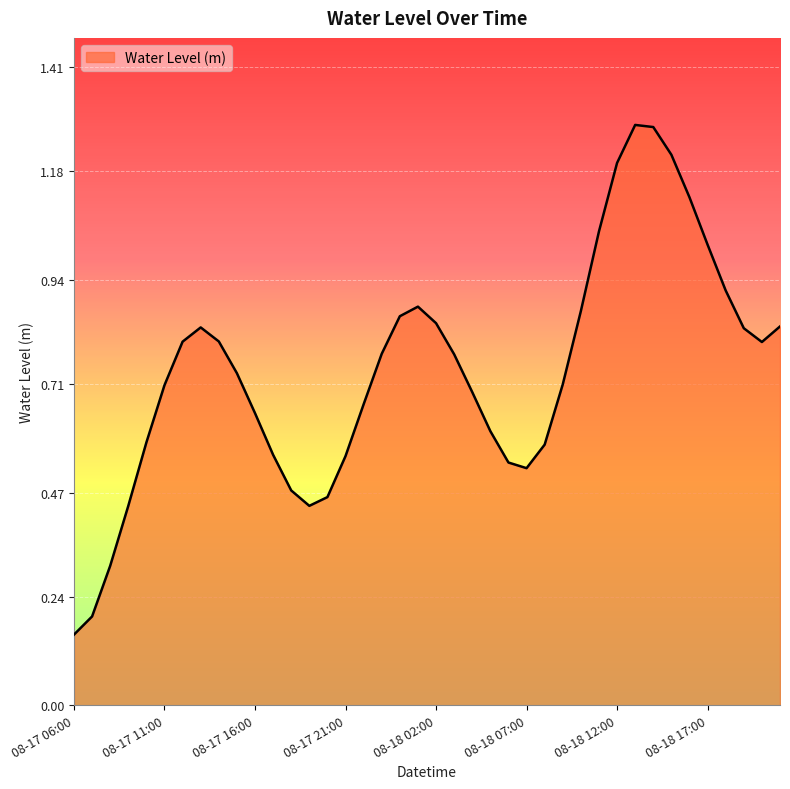

Where is the data nearest to the value 0?

08-17 06:00